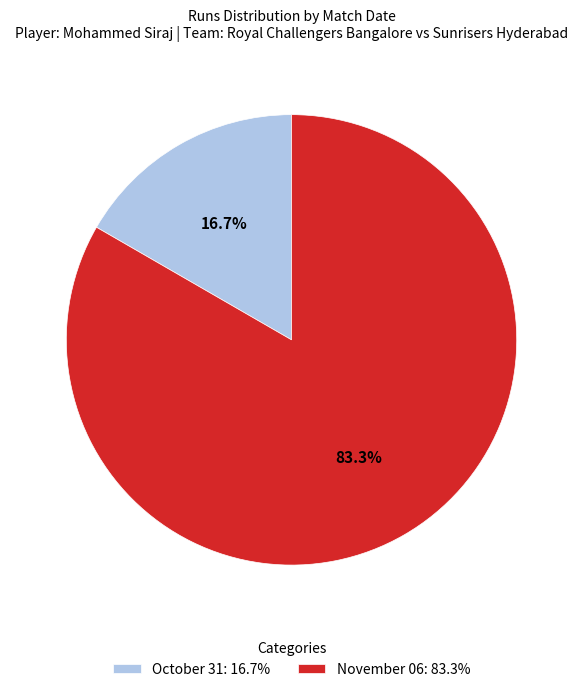

How many slices are in this pie chart?

2